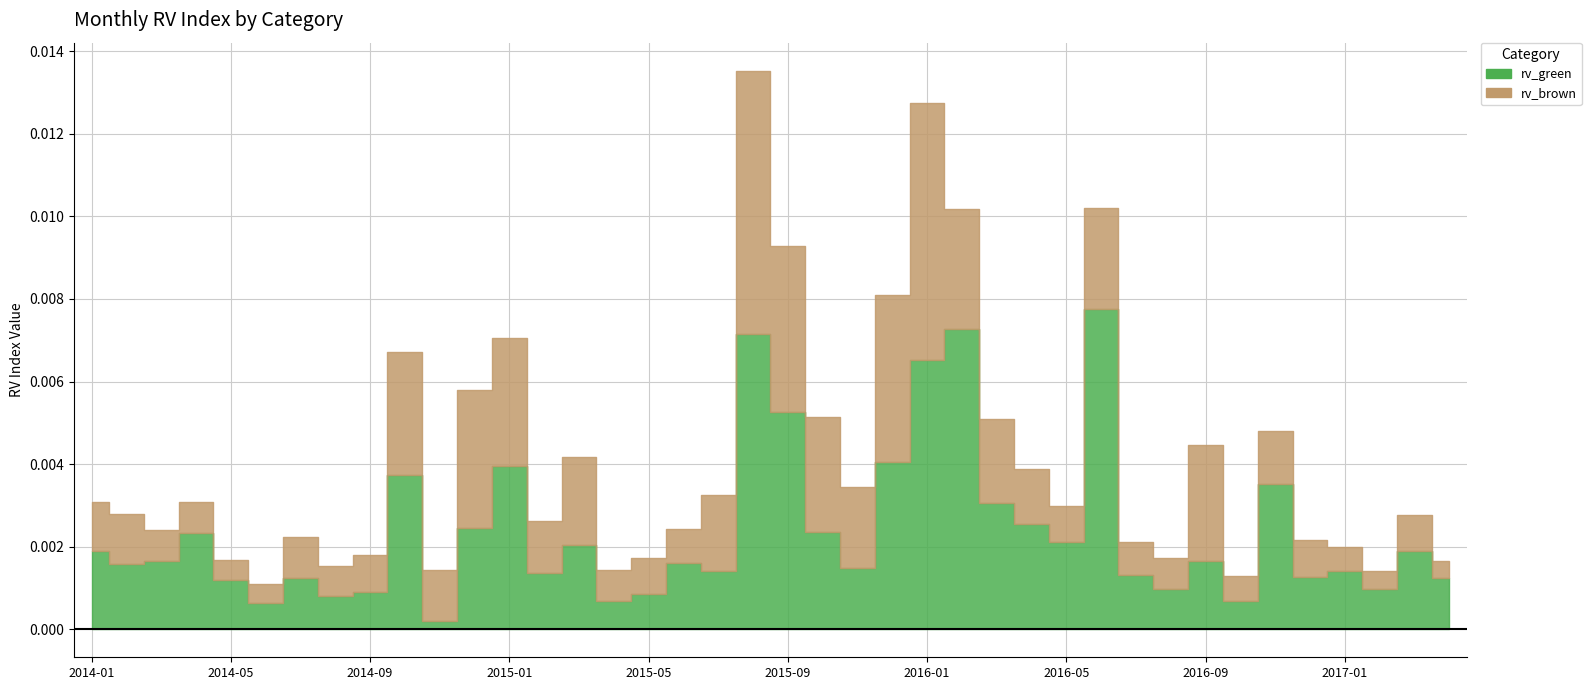

Where is rv_green nearest to the value 0?

2014-11